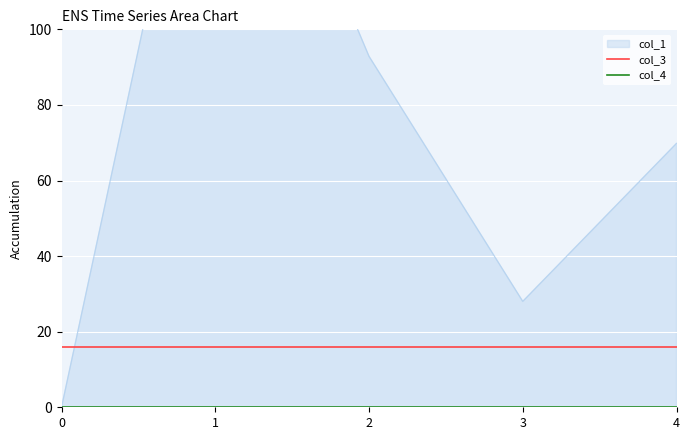

Rank the categories by col_4 value from highest to lowest.

0, 1, 2, 3, 4